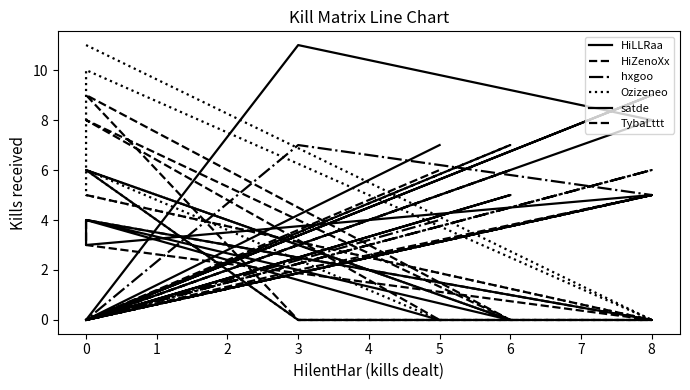

Read the hxgoo value at 4.

7